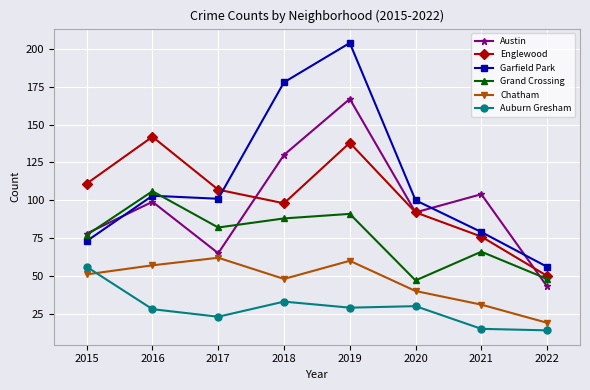

The Auburn Gresham series shows 33 at 2018. True or false?

True